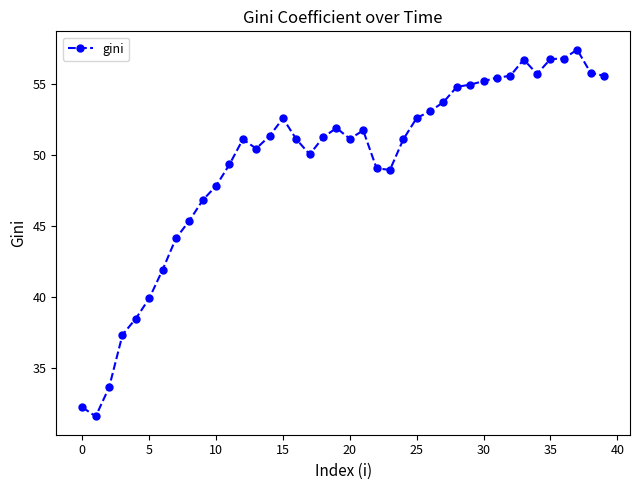

True or false: there are more than 1 points higher than both neighbors.

True